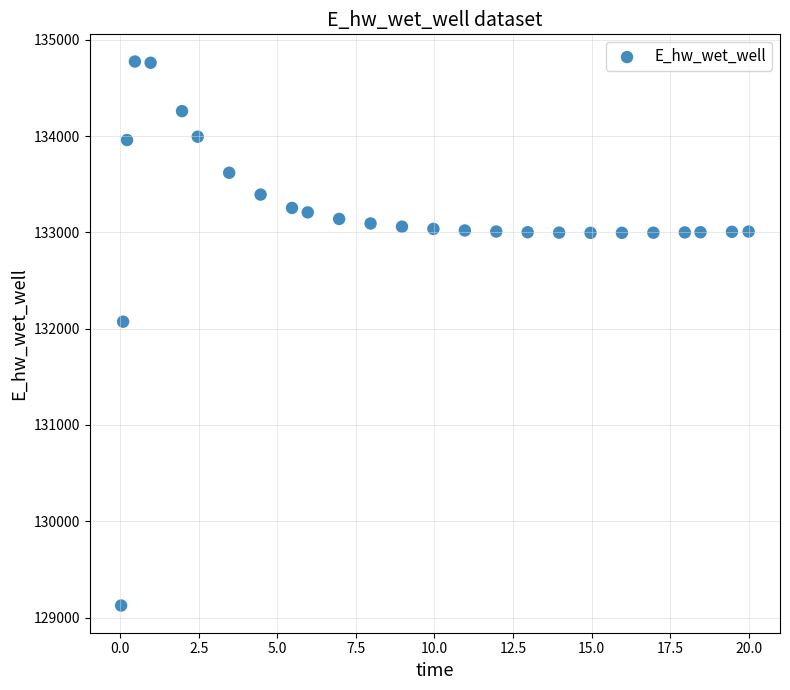

What is the range of Y values (max minus min)?

5649.4